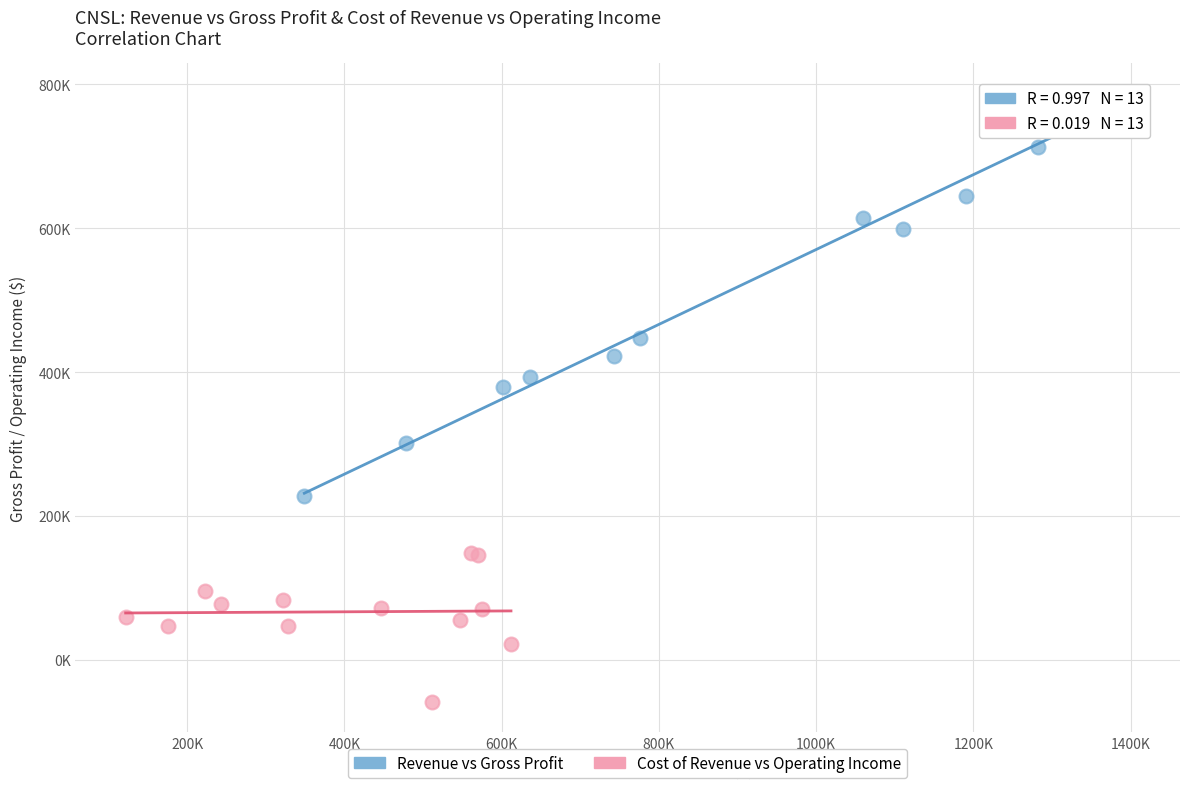

What are all the series names shown in the legend?

Revenue vs Gross Profit, Cost of Revenue vs Operating Income